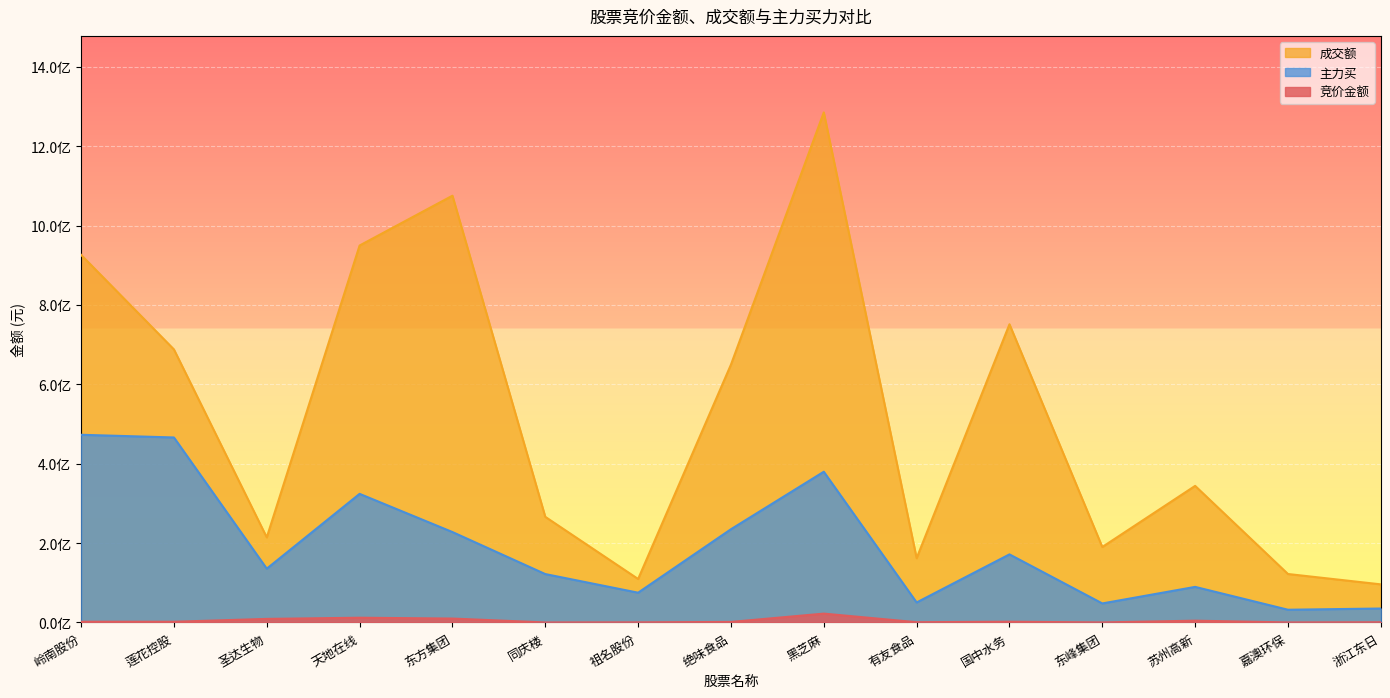

Where is 主力买 nearest to the value 252438151?

绝味食品